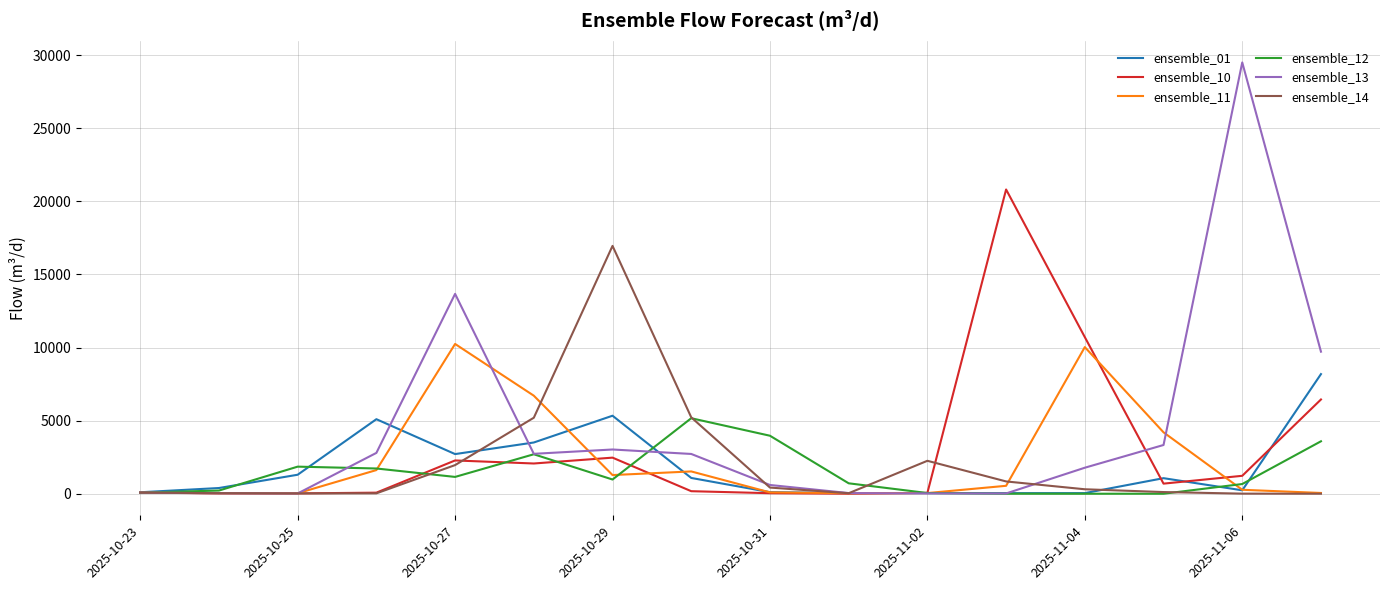

Which series has the largest total across all categories?

ensemble_13